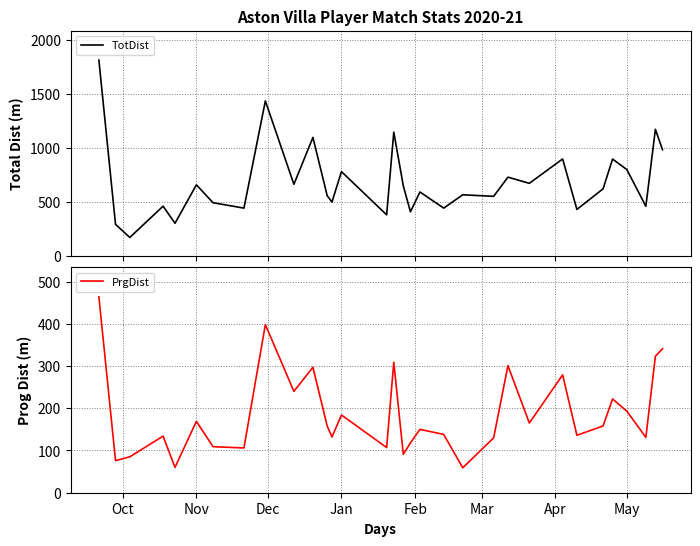

What is the highest value of the PrgDist series?

464